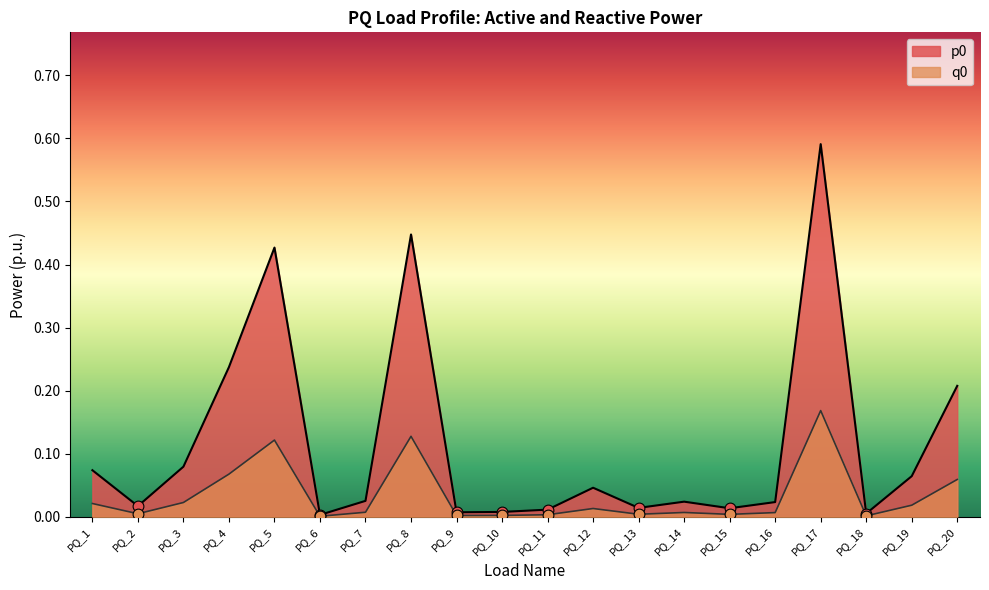

Is the value of p0 at PQ_12 greater than the value of q0 at PQ_20?

No